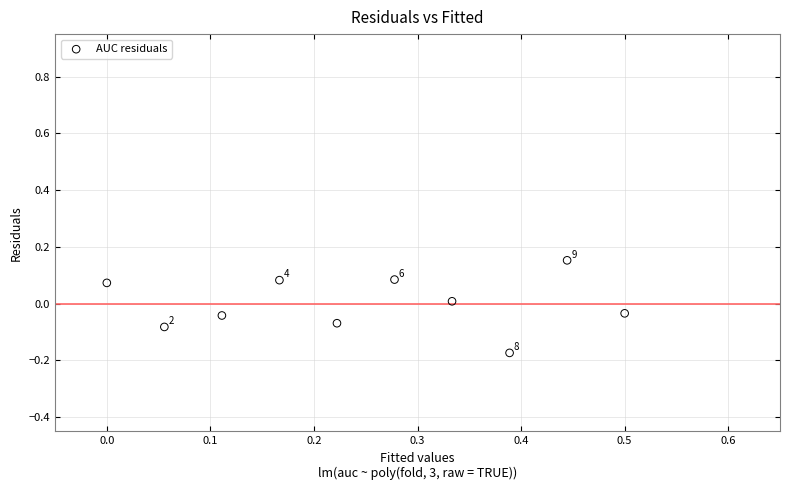

What is the range of Y values (max minus min)?

0.3